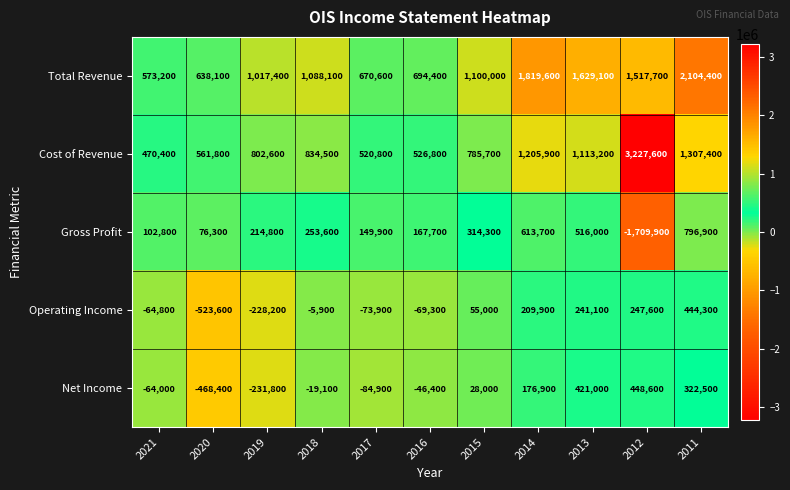

What is the minimum value shown in the chart?

-1709900